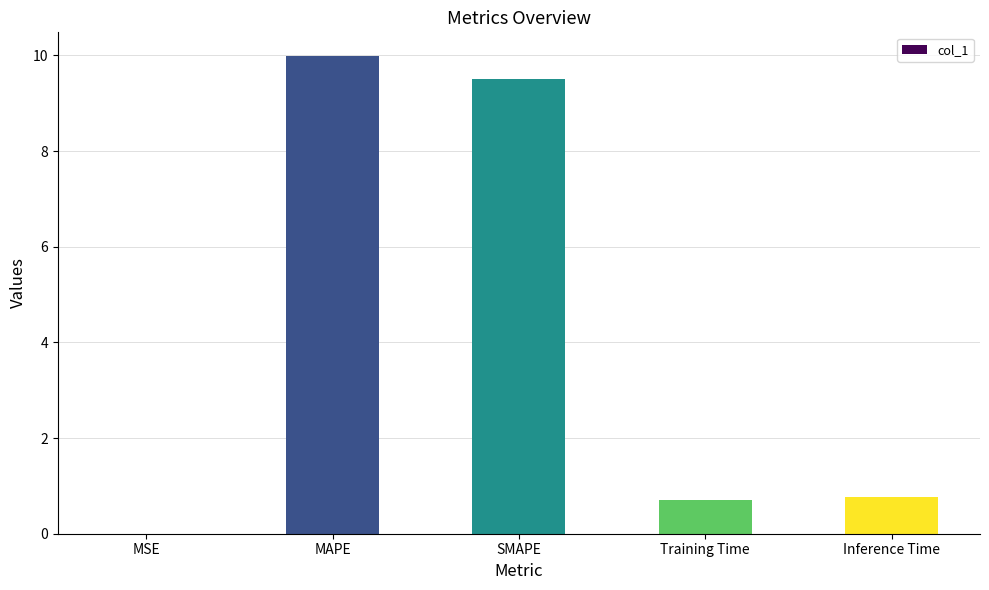

What is the sum of all values?

21.0